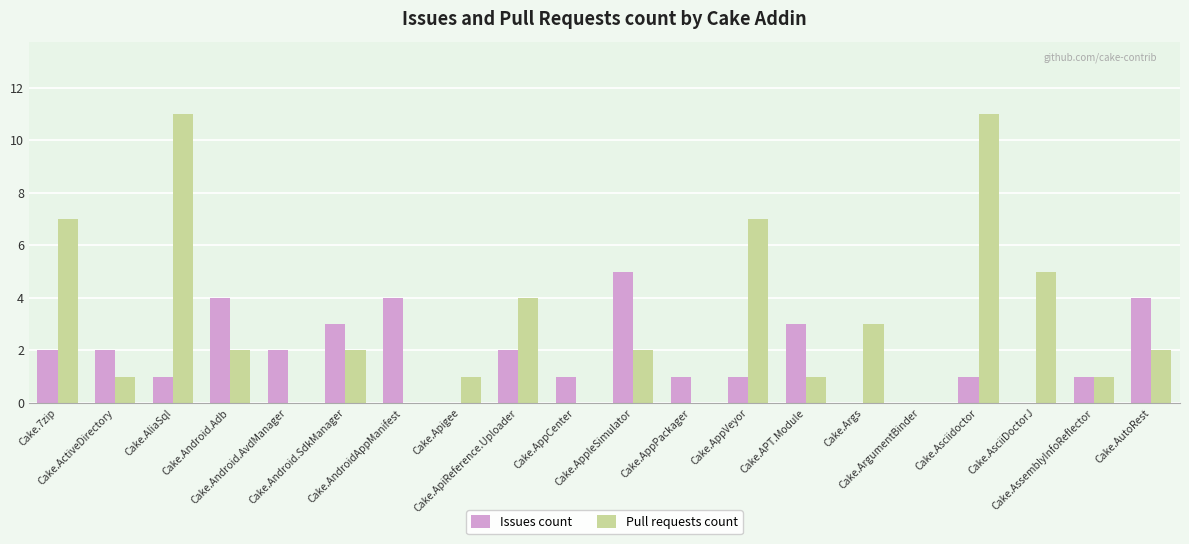

Which series has the largest total across all categories?

Pull requests count